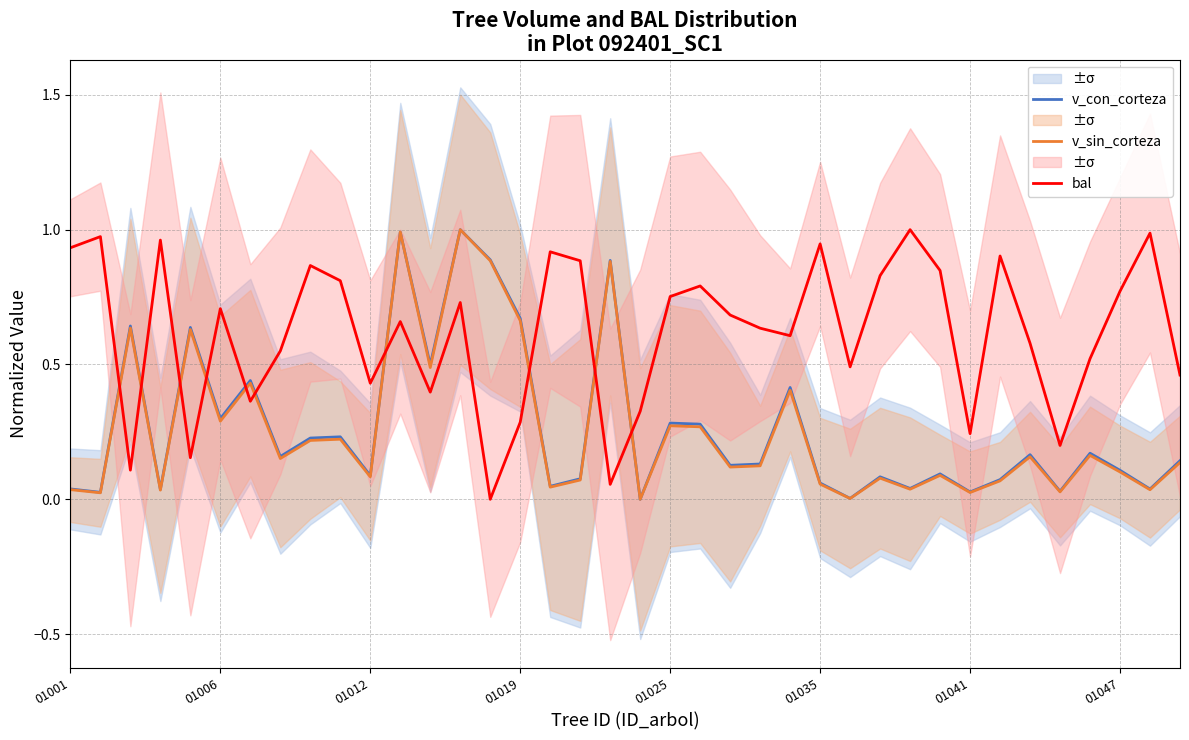

After their last crossing, which series has the higher values: bal or v_sin_corteza?

bal